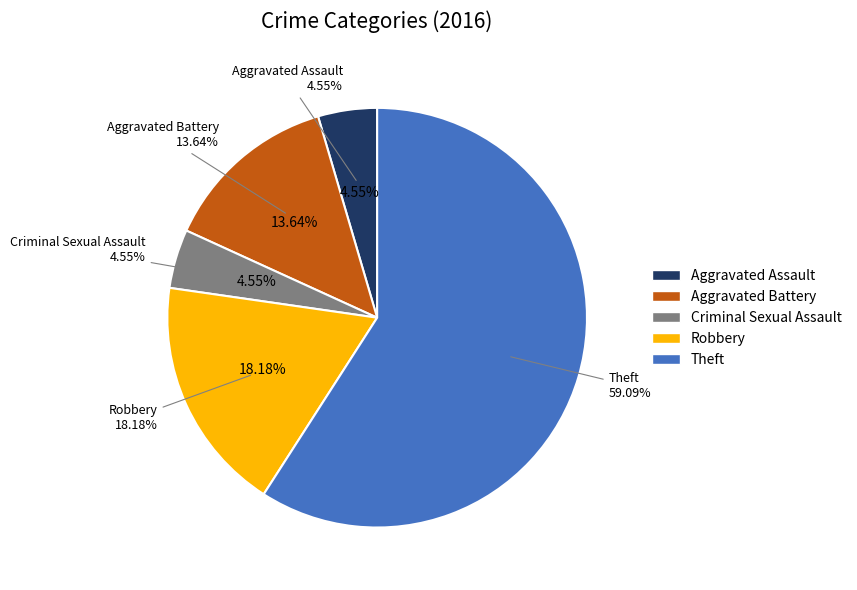

To the nearest percent, what is the difference between the largest and smallest slice percentages?

55%